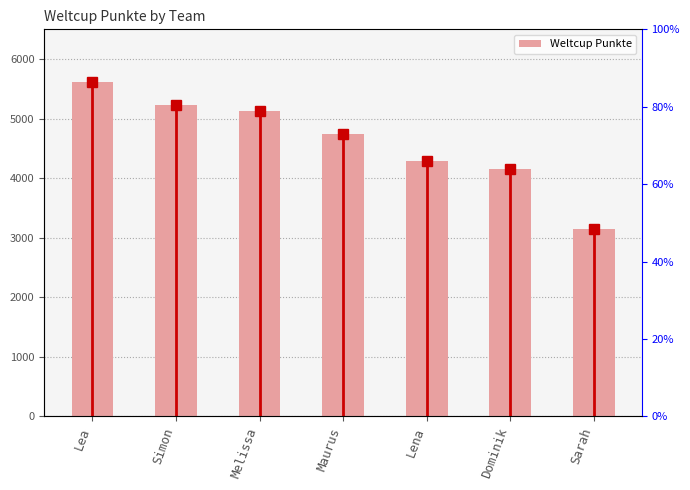

How many data points are less than 4737?

3